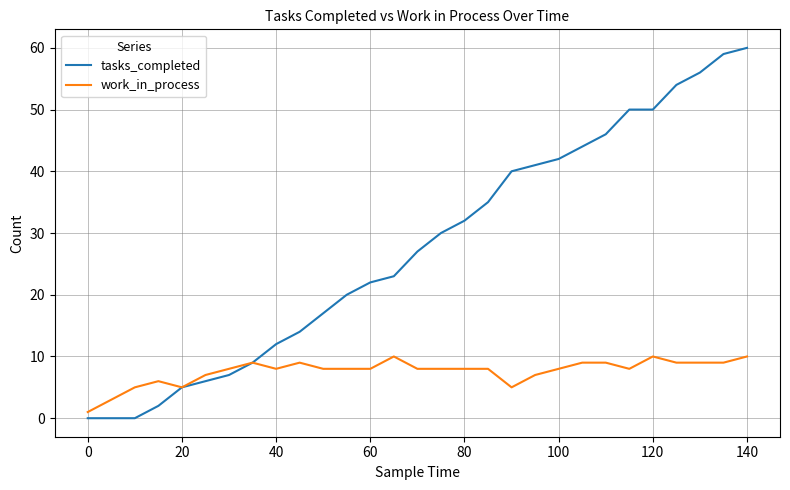

Which series has the largest range (max minus min)?

tasks_completed